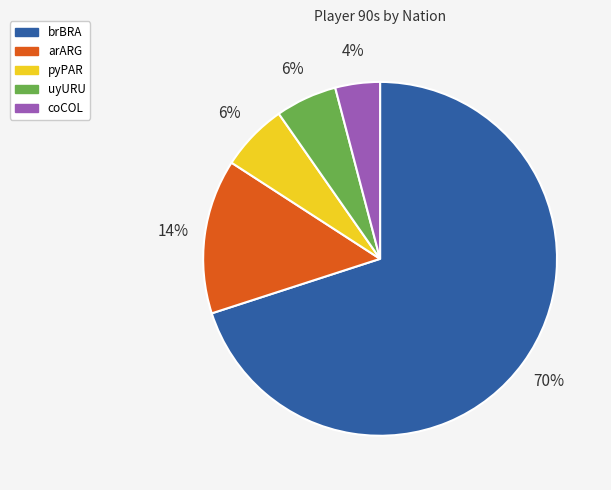

To the nearest percent, what portion does arARG represent?

14%